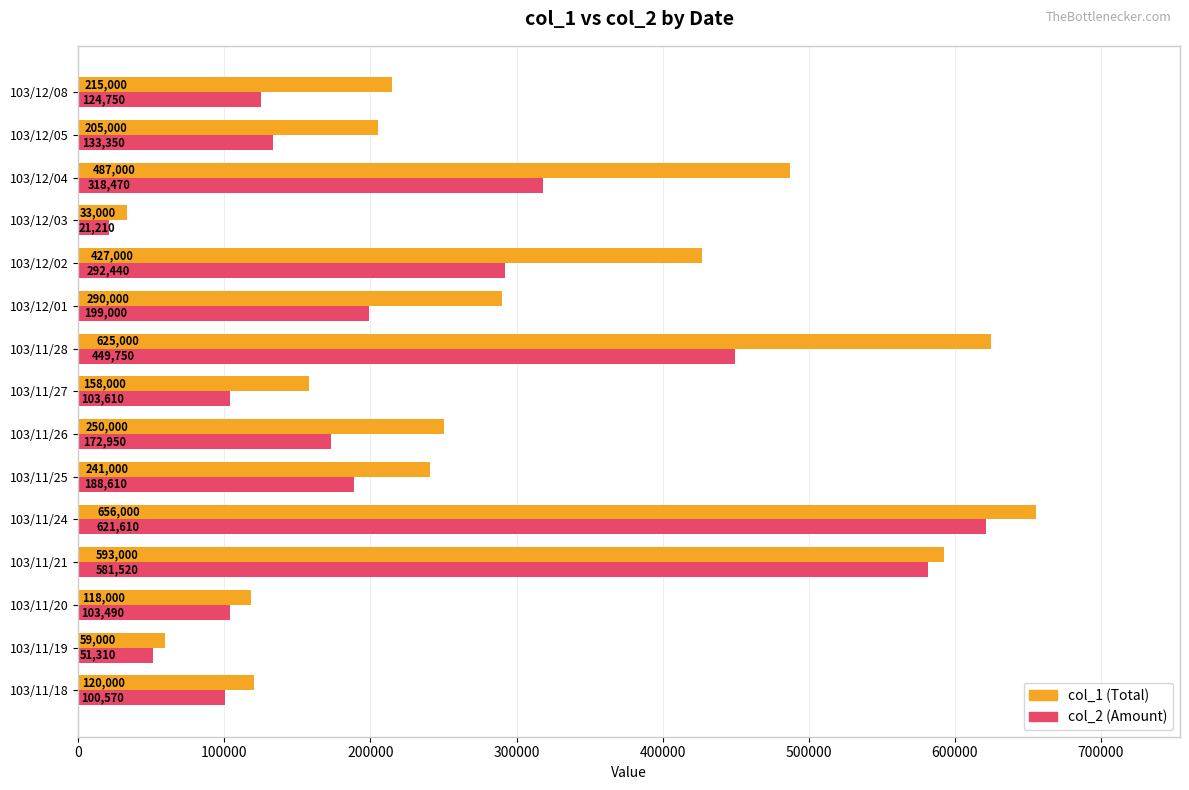

At which category is the sum across all series the highest?

103/11/24